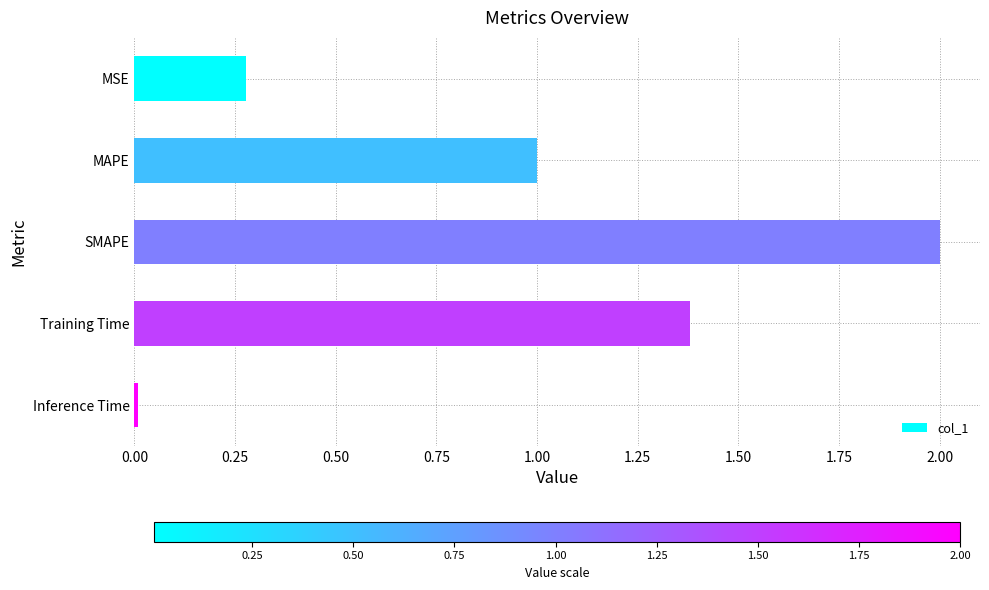

Does the chart contain stacked bars?

No